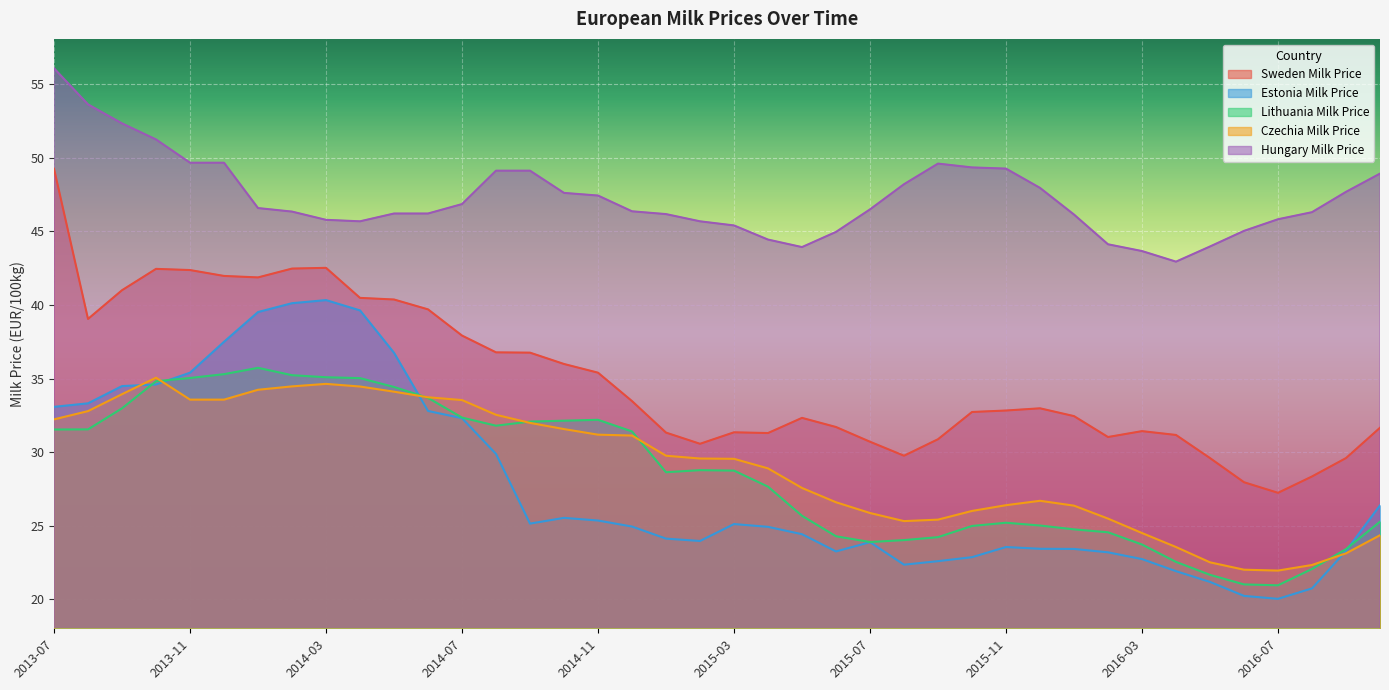

What is the spread (max minus min) of values at 2015-02?

21.7